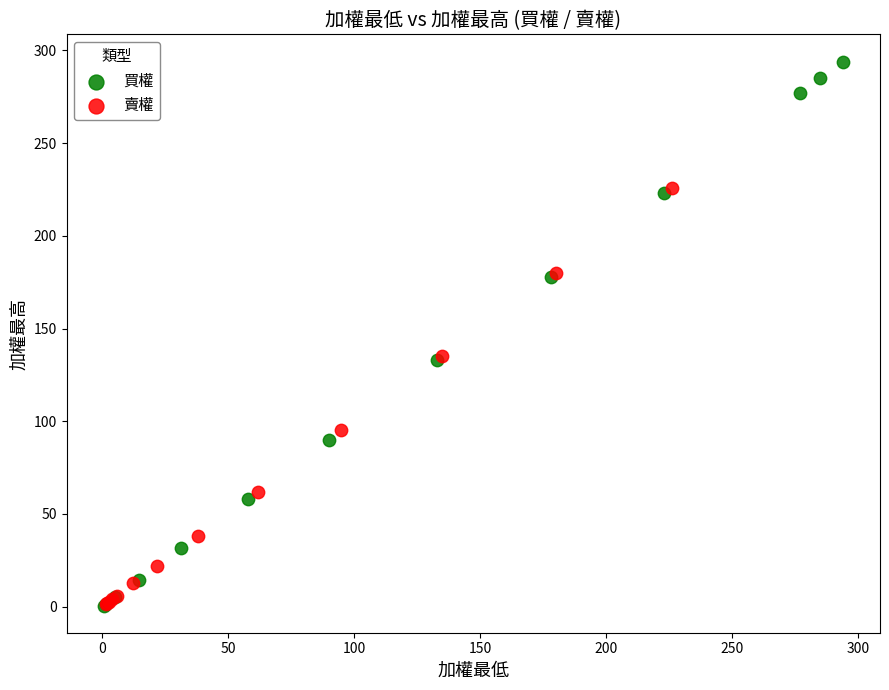

Which series has the largest Y range (max minus min)?

買權